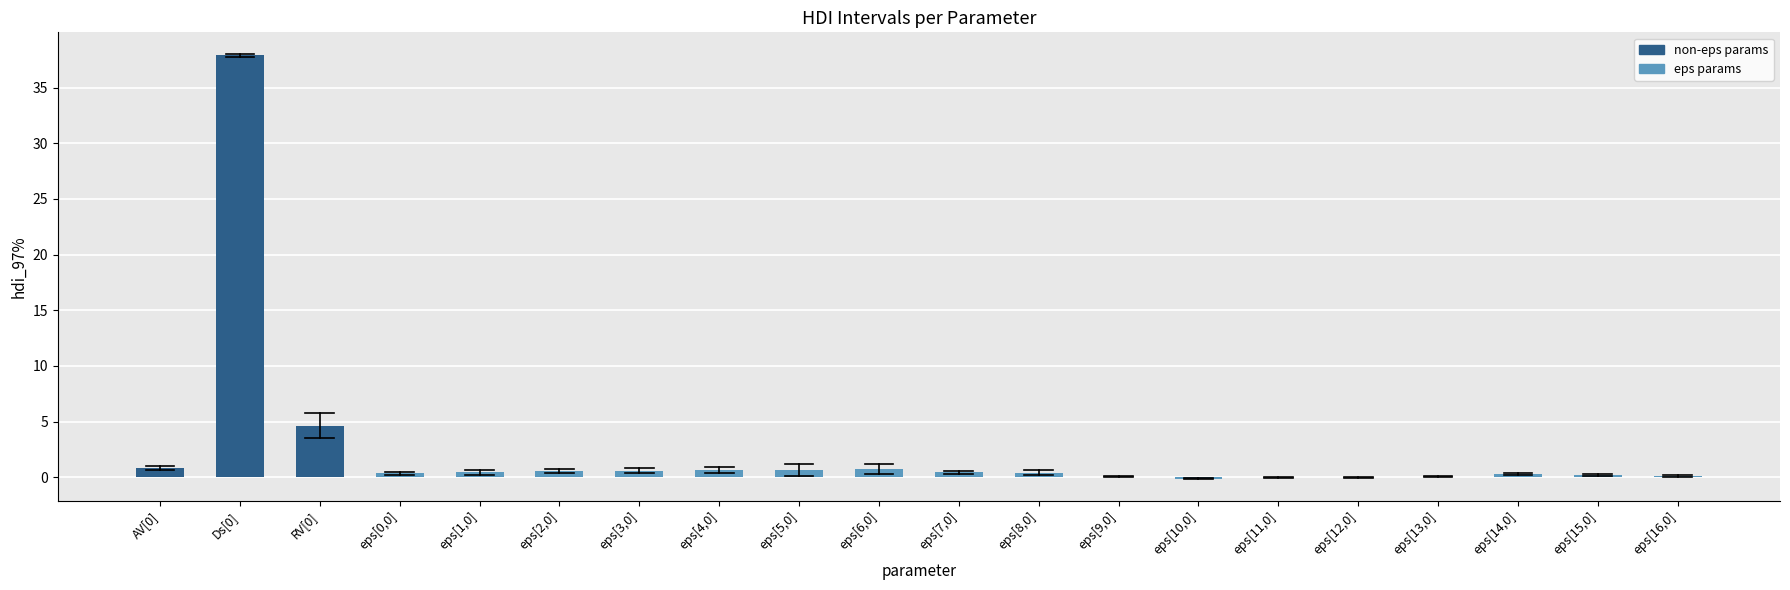

What is the maximum value shown in the chart?

37.9